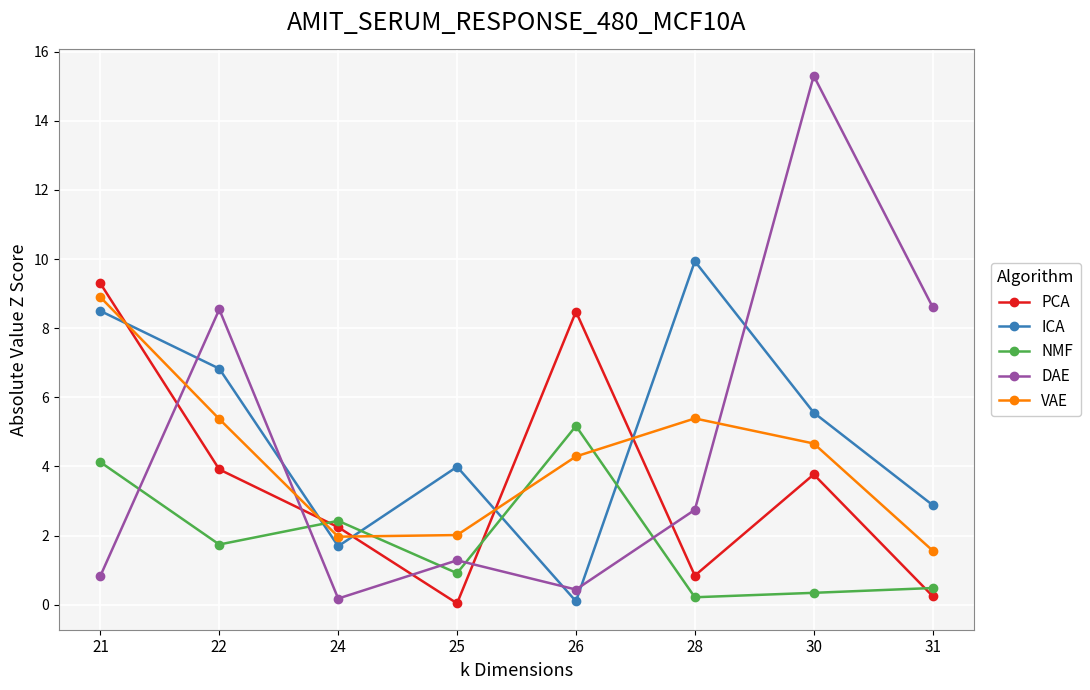

True or false: PCA has a value of 0.2 at 31.

True